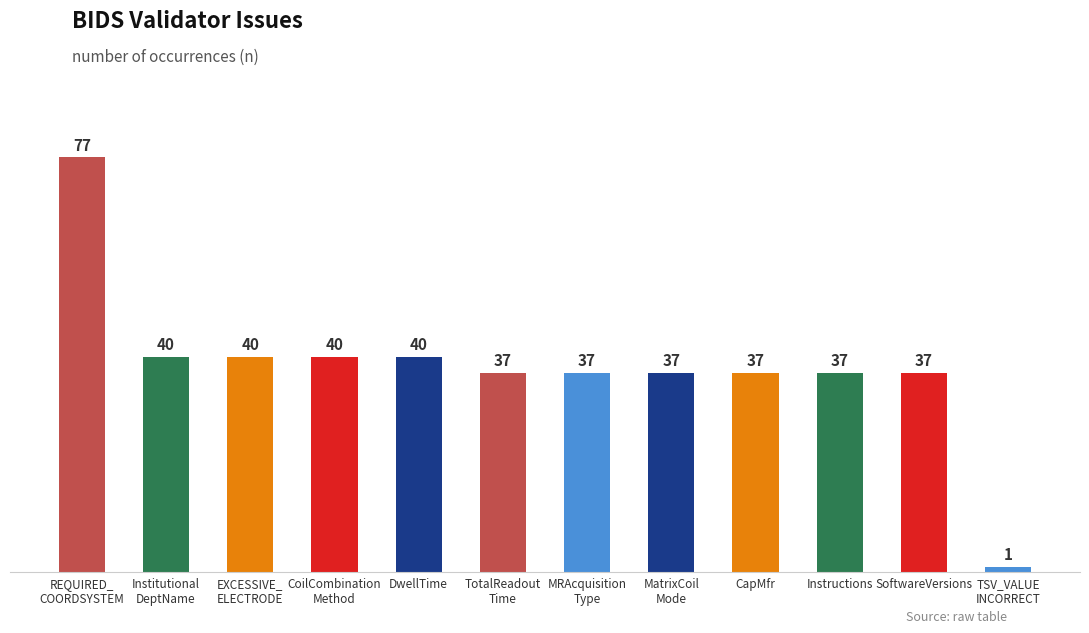

What value does the data have at CapMfr, to the nearest 5?

35